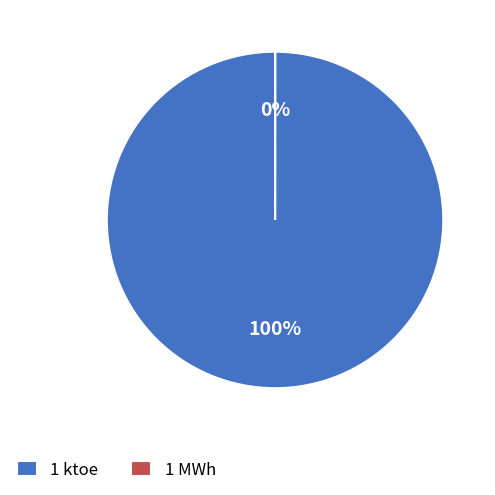

Combined, do 1 ktoe and 1 MWh account for over 50%?

Yes